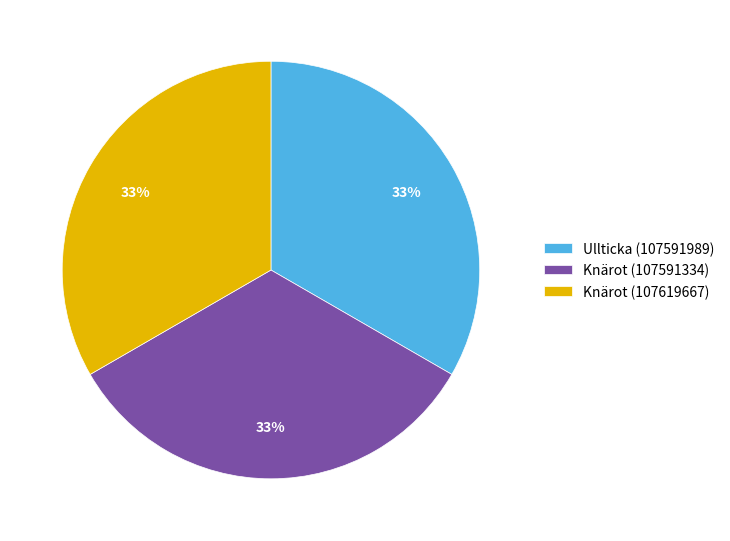

Count the number of slices in the pie.

3